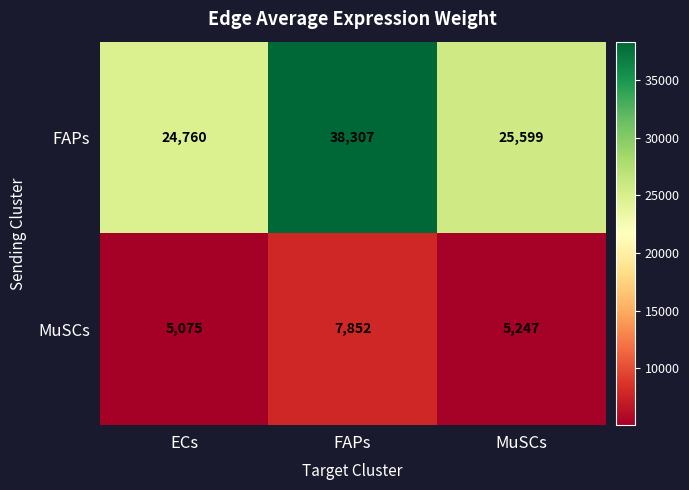

Reading left to right, list all the values displayed in this chart.

FAPs: 24760	38307	25599
MuSCs: 5075	7852	5247